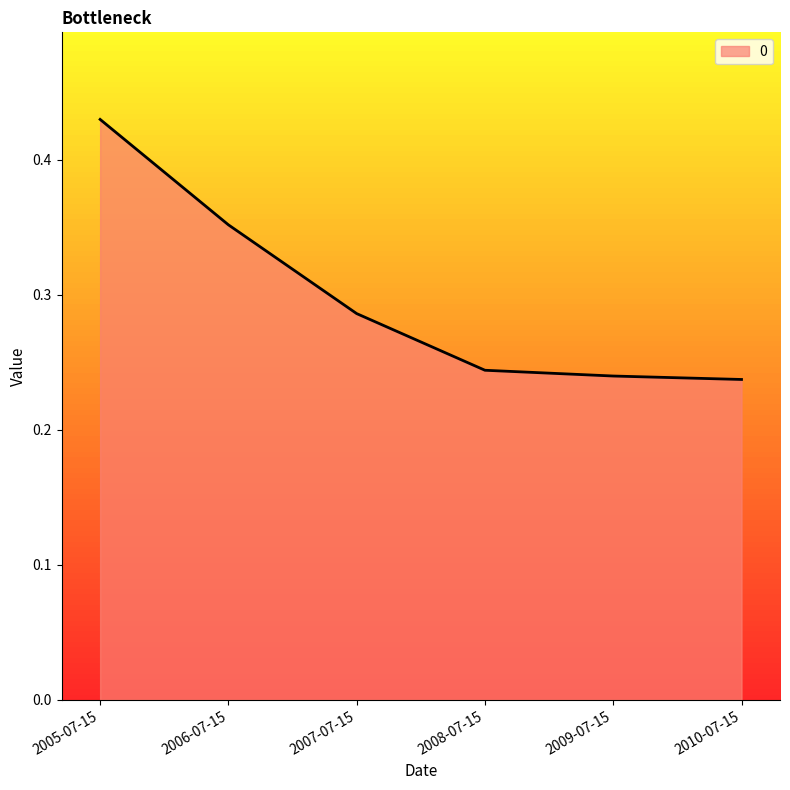

How many lines are shown in the chart?

1